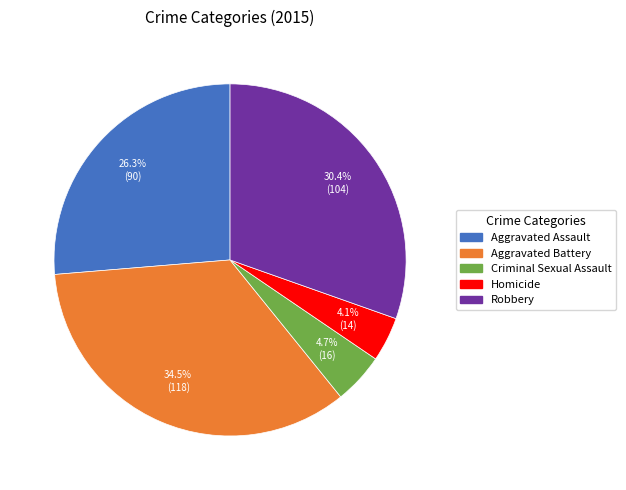

What percentage do Homicide and Aggravated Battery together represent?

38.6%